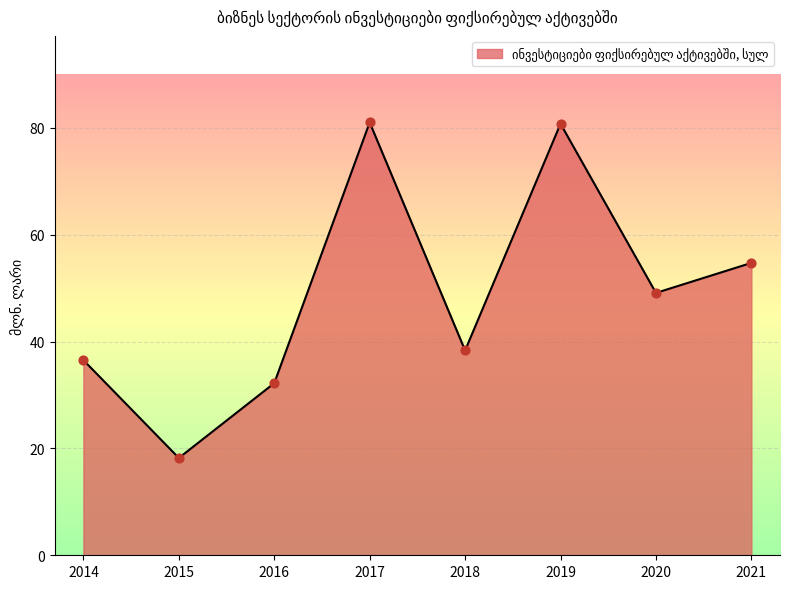

What is the ratio of the value at 2015 to the value at 2018?

0.5